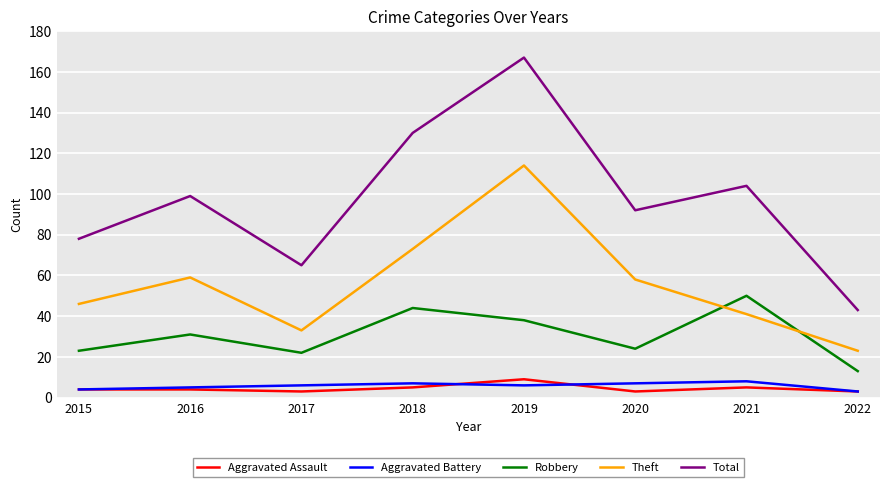

True or false: Total and Aggravated Battery intersect in this chart.

False